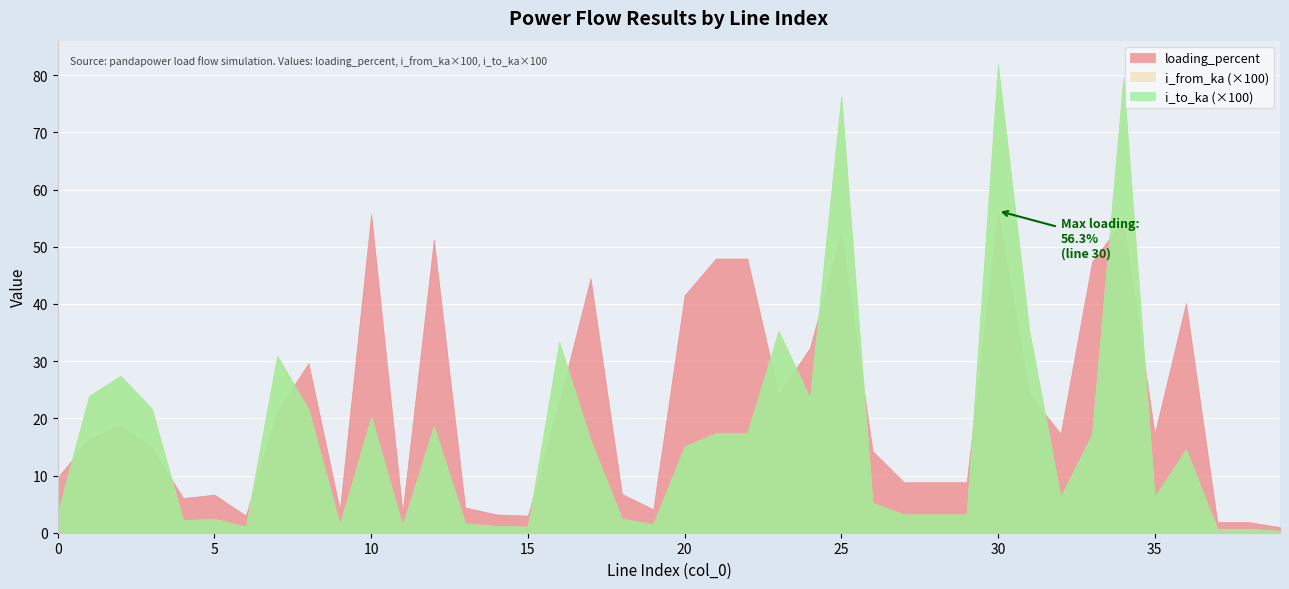

Which series changed the most between 20 and 36?

loading_percent